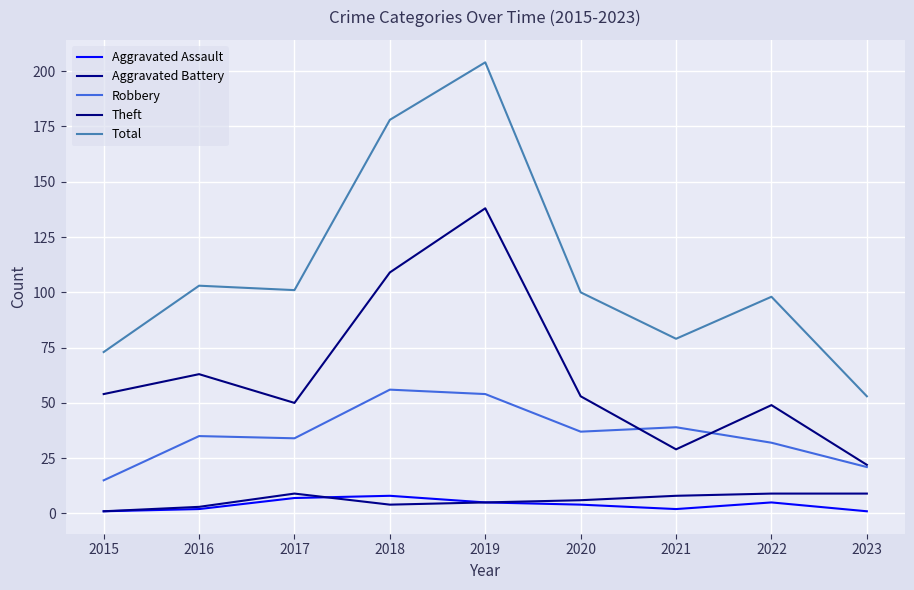

The Theft series shows 109 at 2018. True or false?

True